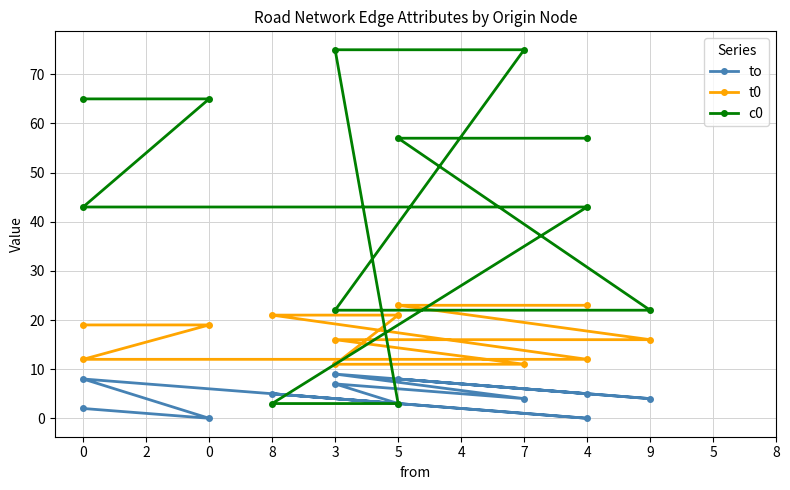

Is it true that to equals 8 at 4?

False